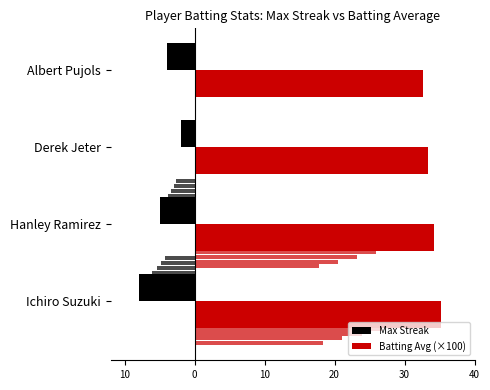

At how many categories does at least one series exceed 16?

4